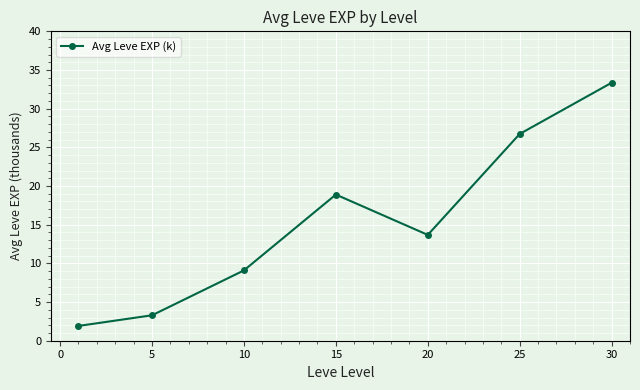

How many interior local peaks (higher than both neighbors) does the data have?

1